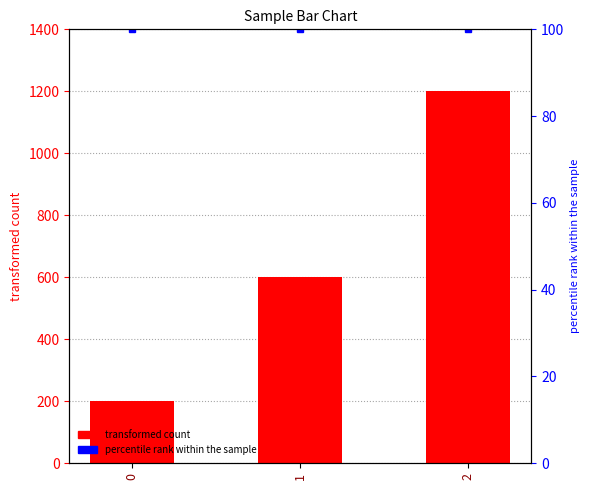

Reading right to left, extract all data points from this chart.

2=1200	1=600	0=200